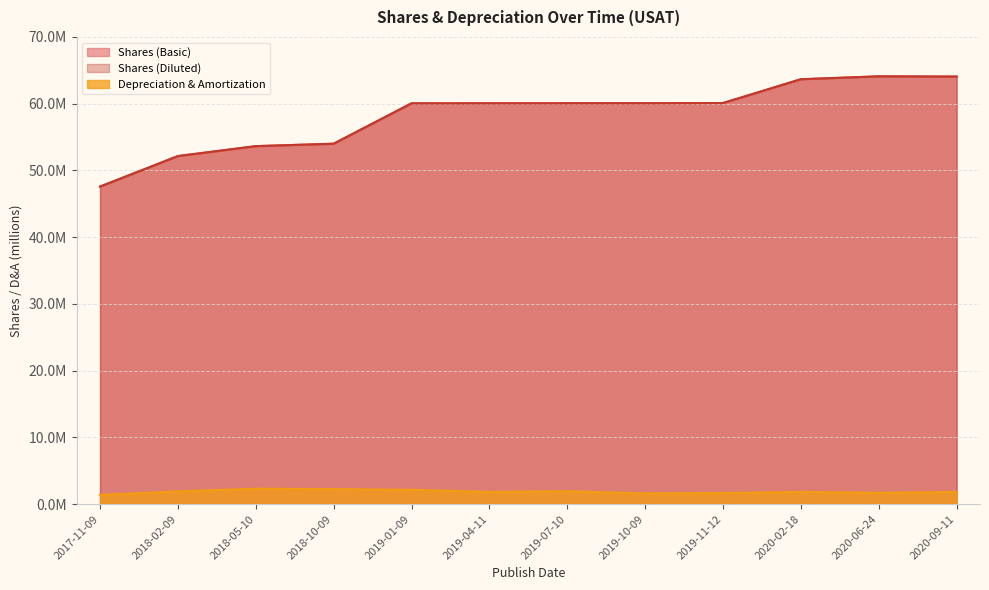

The Depreciation & Amortization series shows 1.8 at 2019-04-11. True or false?

True